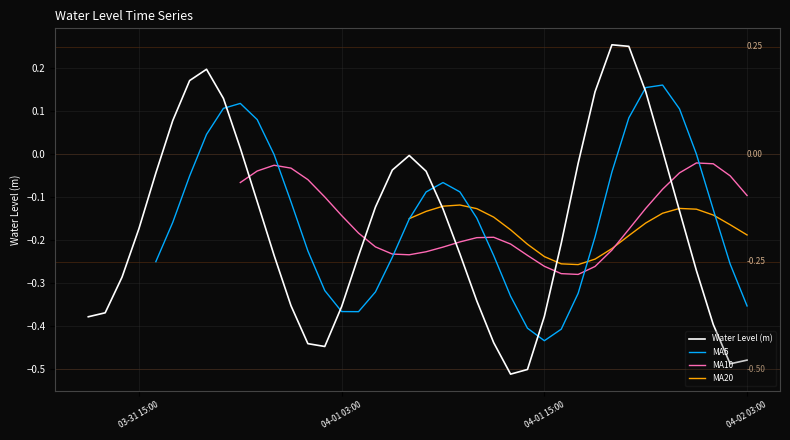

What is the change in value from 2023-04-01 11:00 to 2023-04-01 17:00?

+0.3